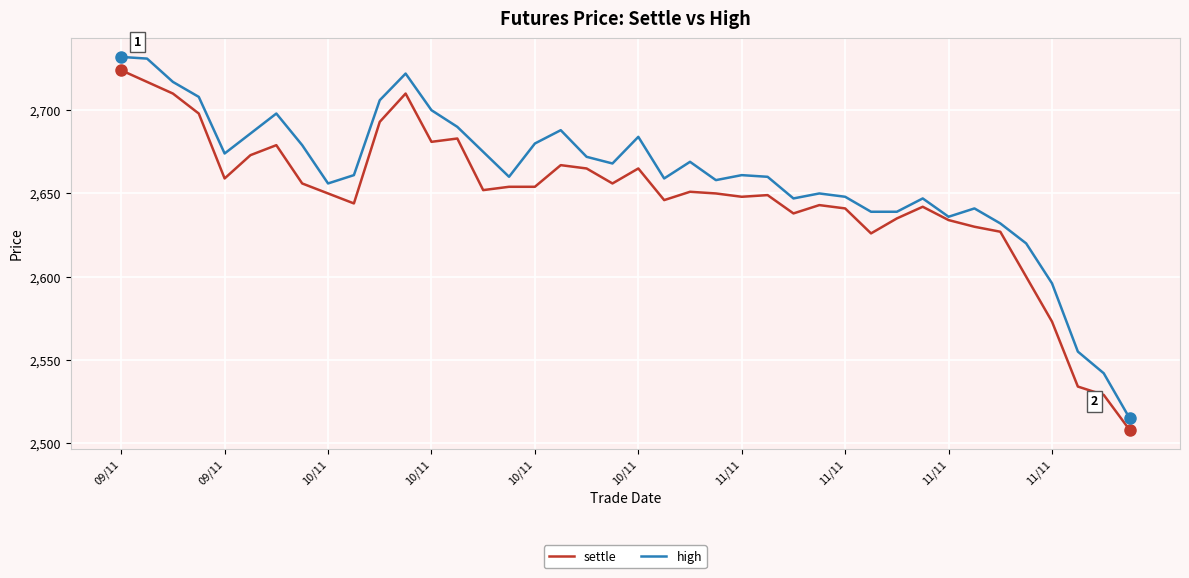

Which series has the largest range (max minus min)?

high